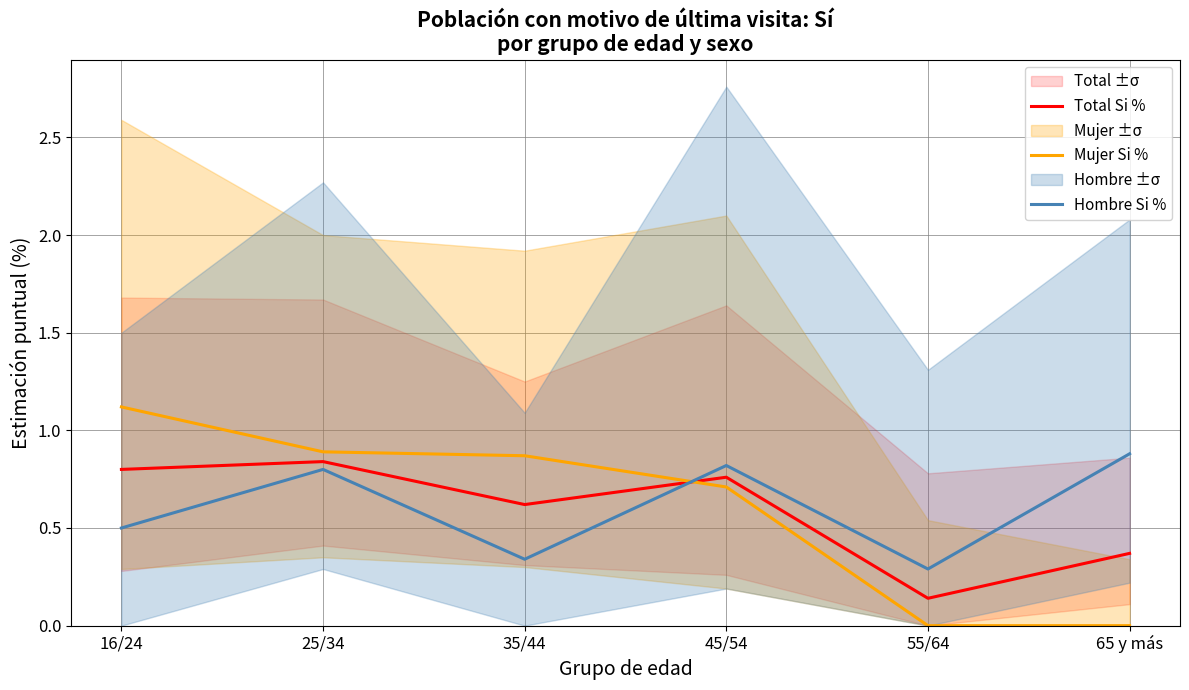

What is the maximum value shown in the chart?

1.1